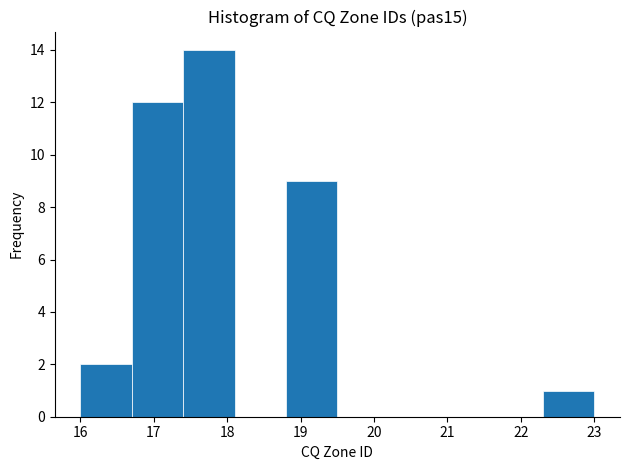

What is the height of the bar covering 18.8 to 19.5 on the x-axis? The values are not printed on the chart, so give them approximately, as read against the axis.

9